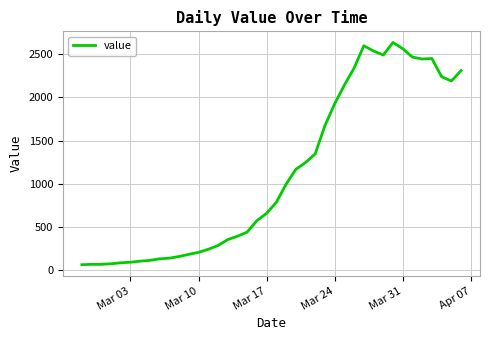

What is the maximum value shown in the chart?

2638